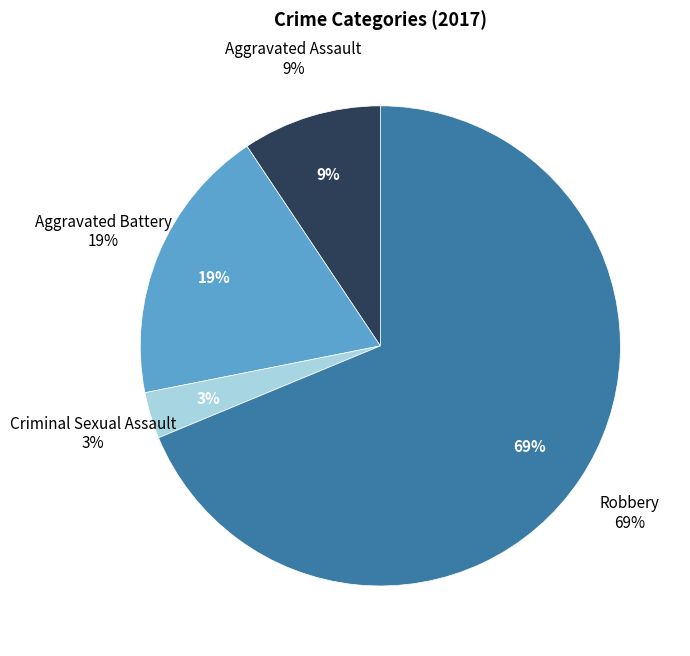

To the nearest percent, what is the difference between the largest and smallest slice percentages?

66%